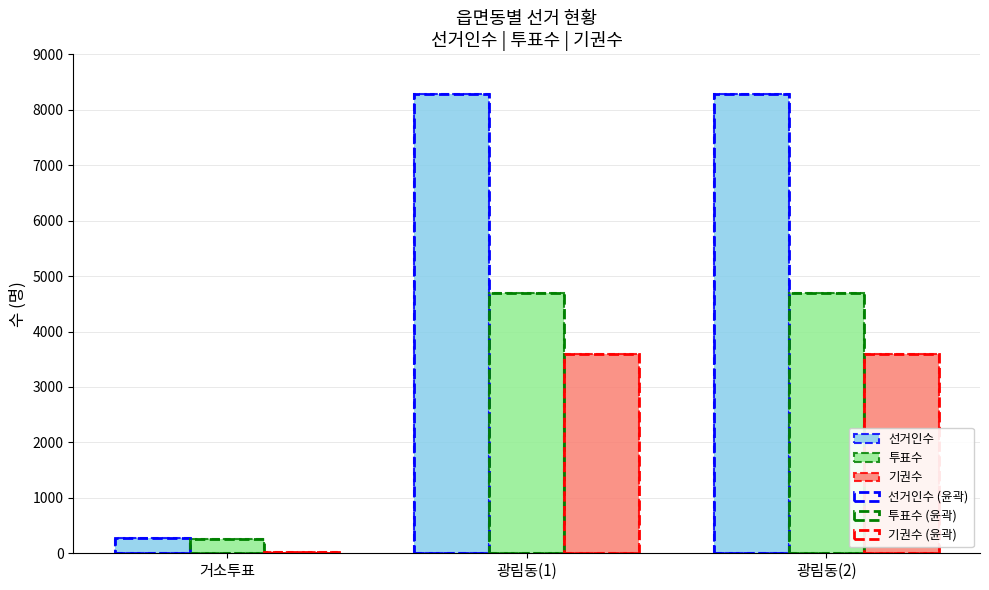

Which has a higher value, 거소투표 or 광림동(2)?

광림동(2)